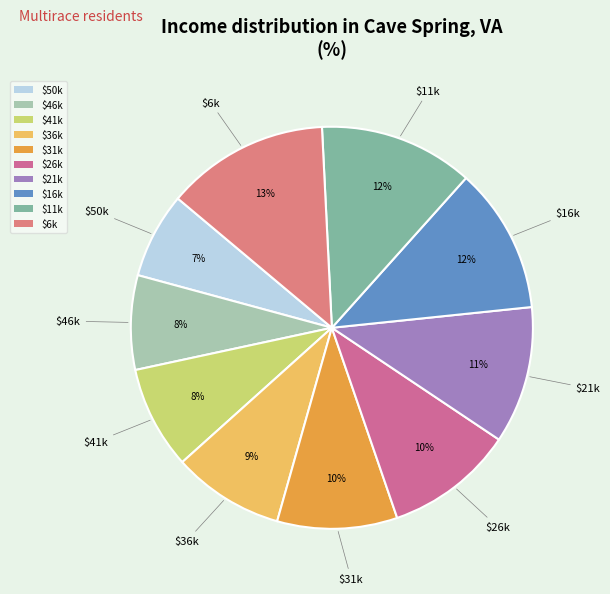

True or false: $50k accounts for 7% of the total.

True